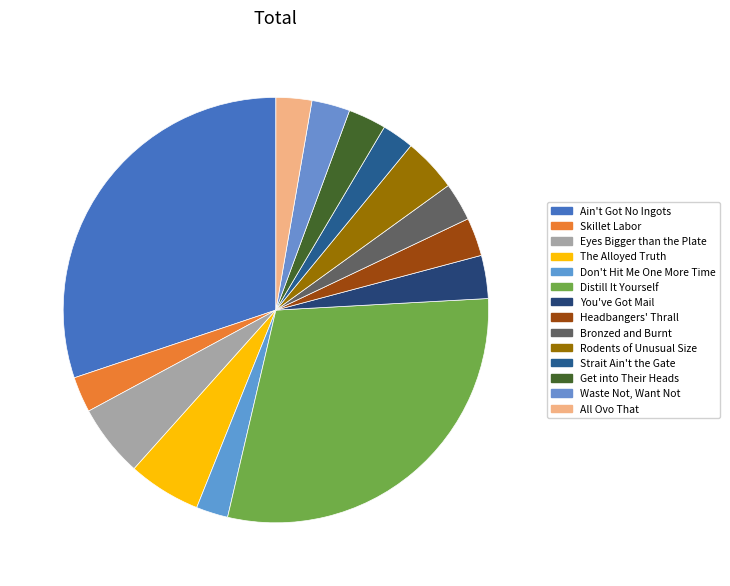

How many slices are in this pie chart?

14